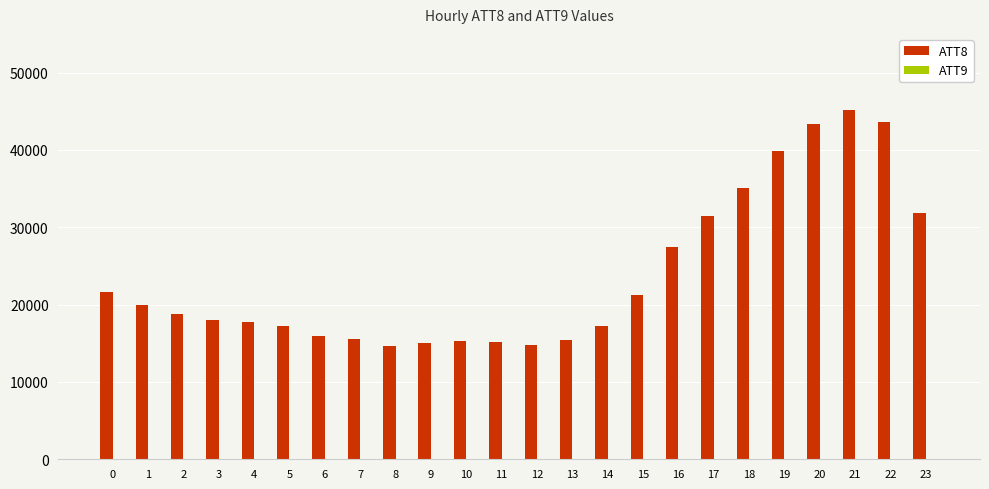

Read the ATT8 value at 1.

20000.0